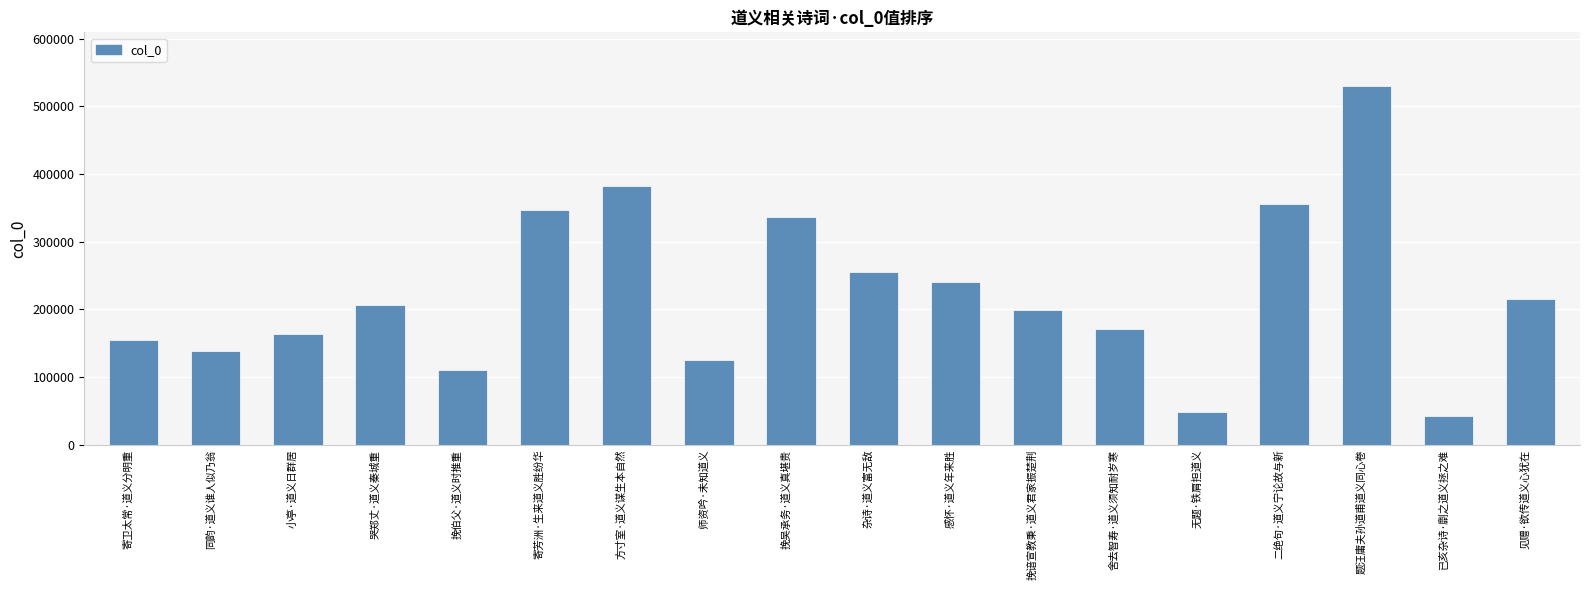

The value at 同韵·道义谁人似乃翁 is 223996. True or false?

False